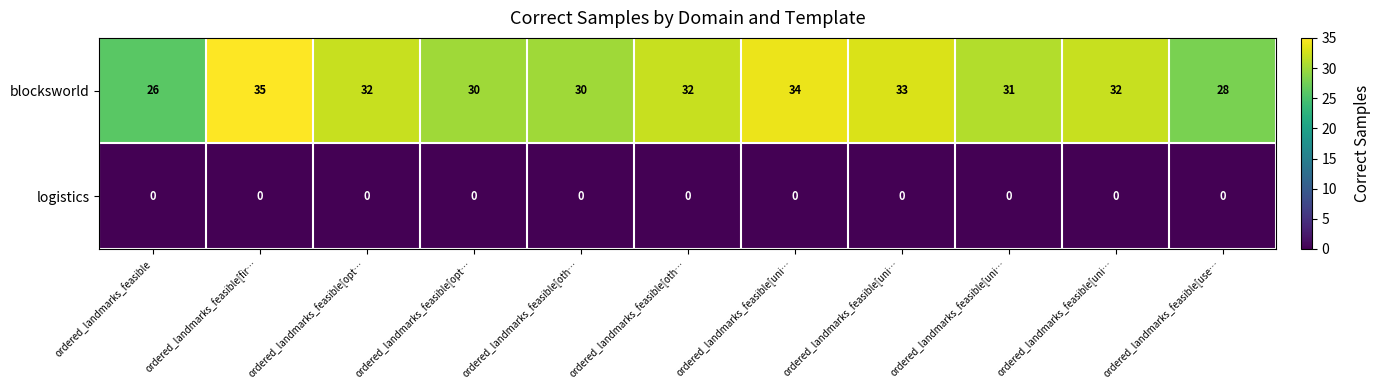

How many categories are shown in the chart?

11